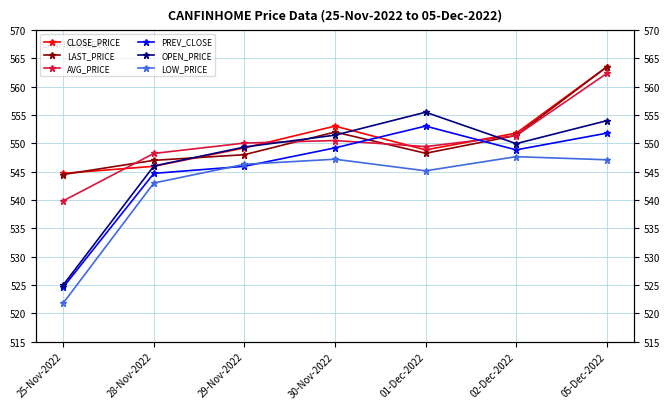

What is the value of the LAST_PRICE point at the 6th from the left?

551.4